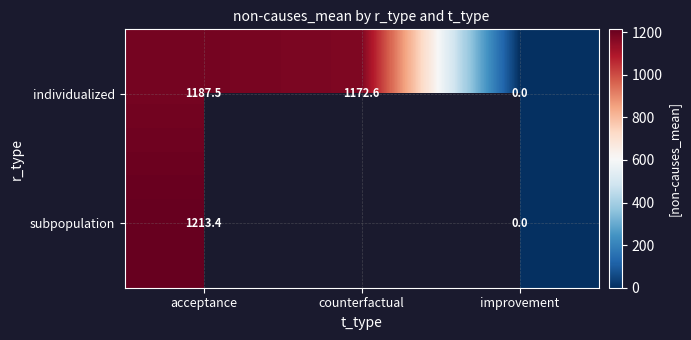

How many series are shown in this chart?

2